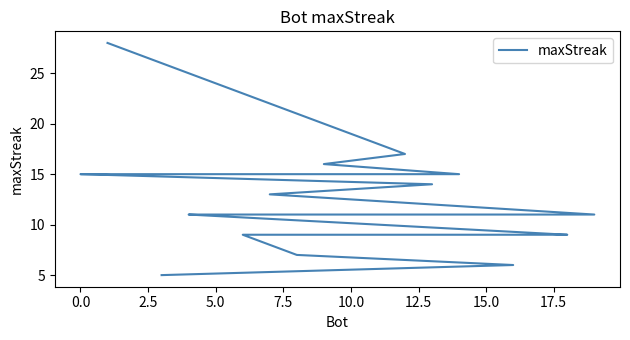

Count the number of categories in the chart.

20